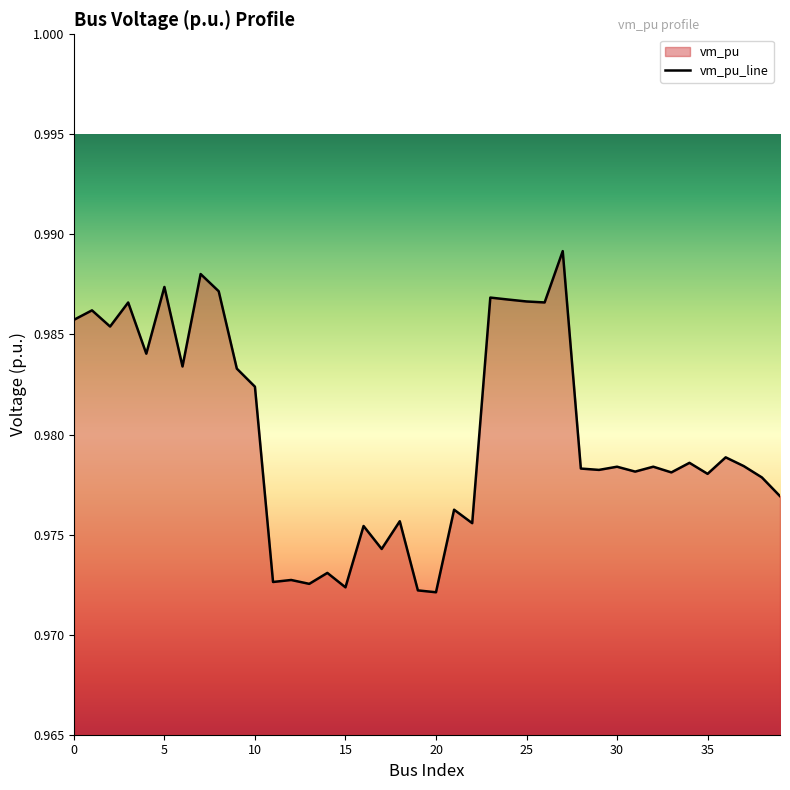

Count the number of categories in the chart.

40